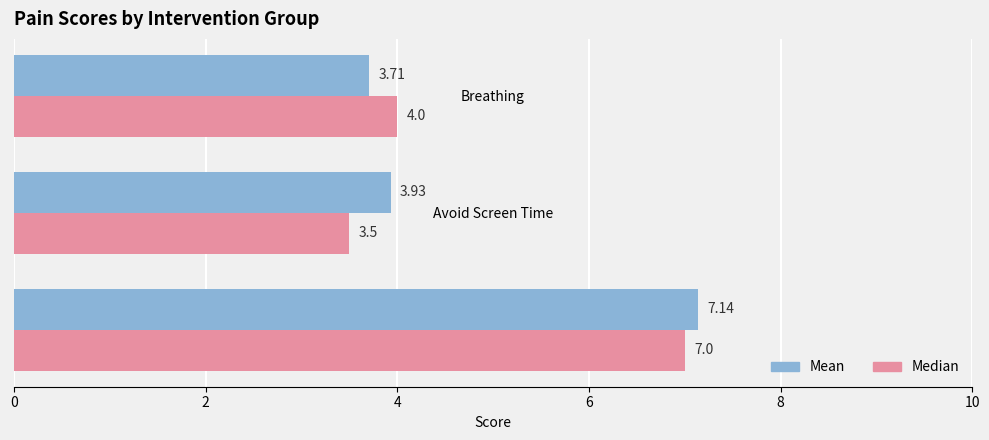

At which label is Mean closest to 5?

Avoid Screen Time